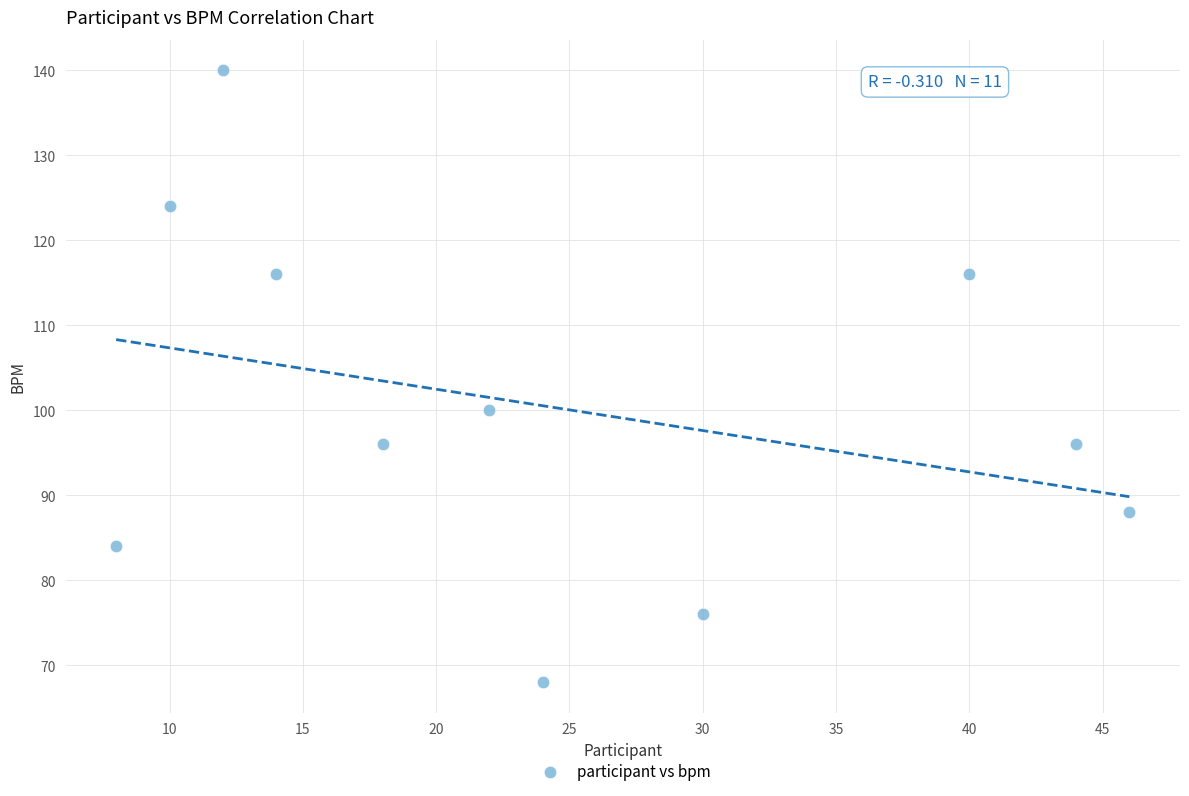

What is the average Y value?

100